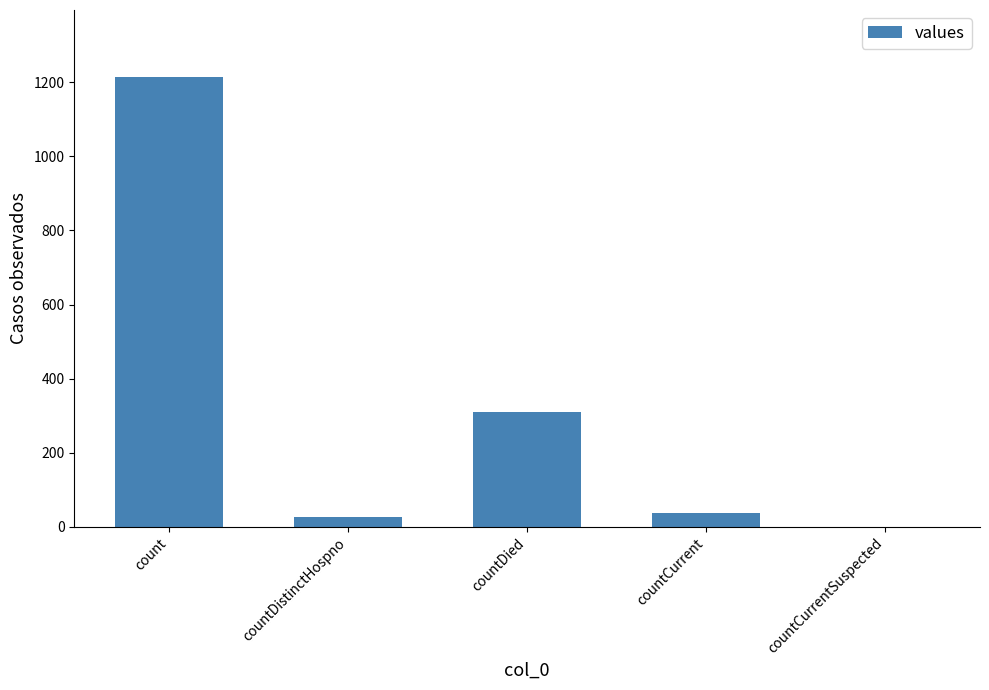

Which category has the highest value across all series?

count